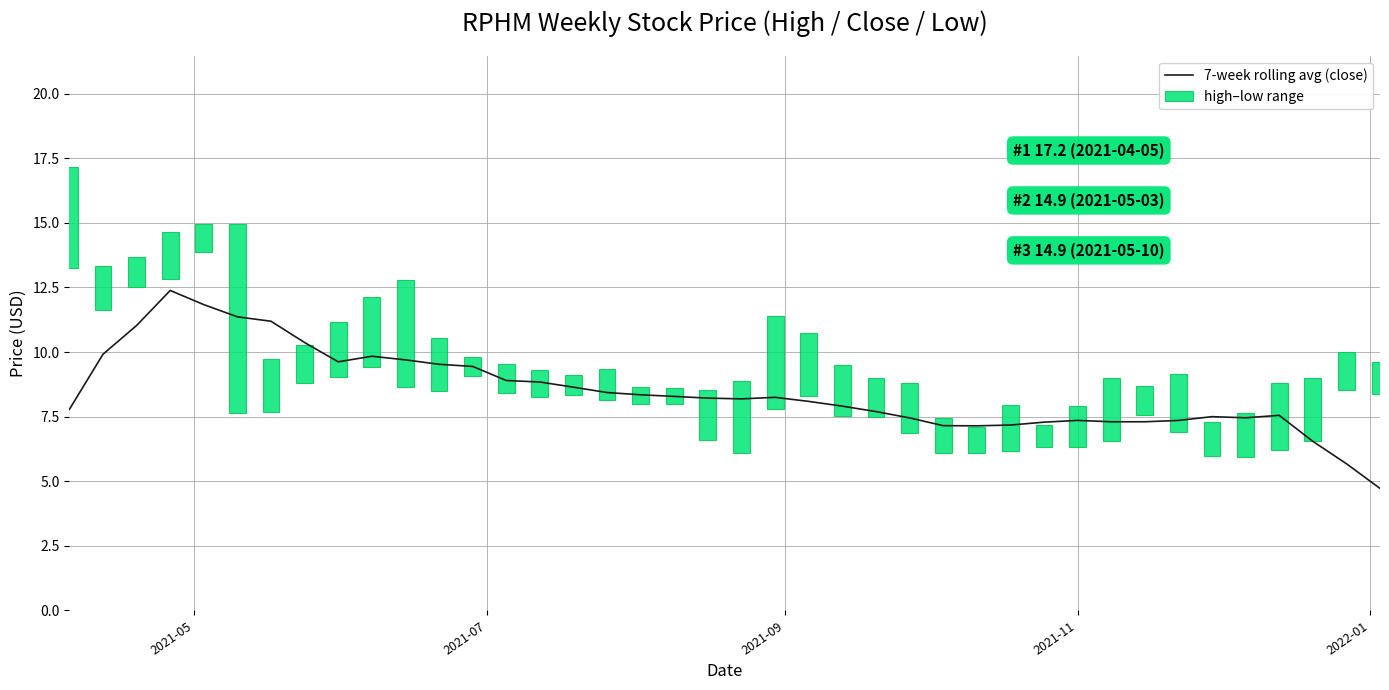

What is the maximum value for 7-week rolling avg (close)?

12.4